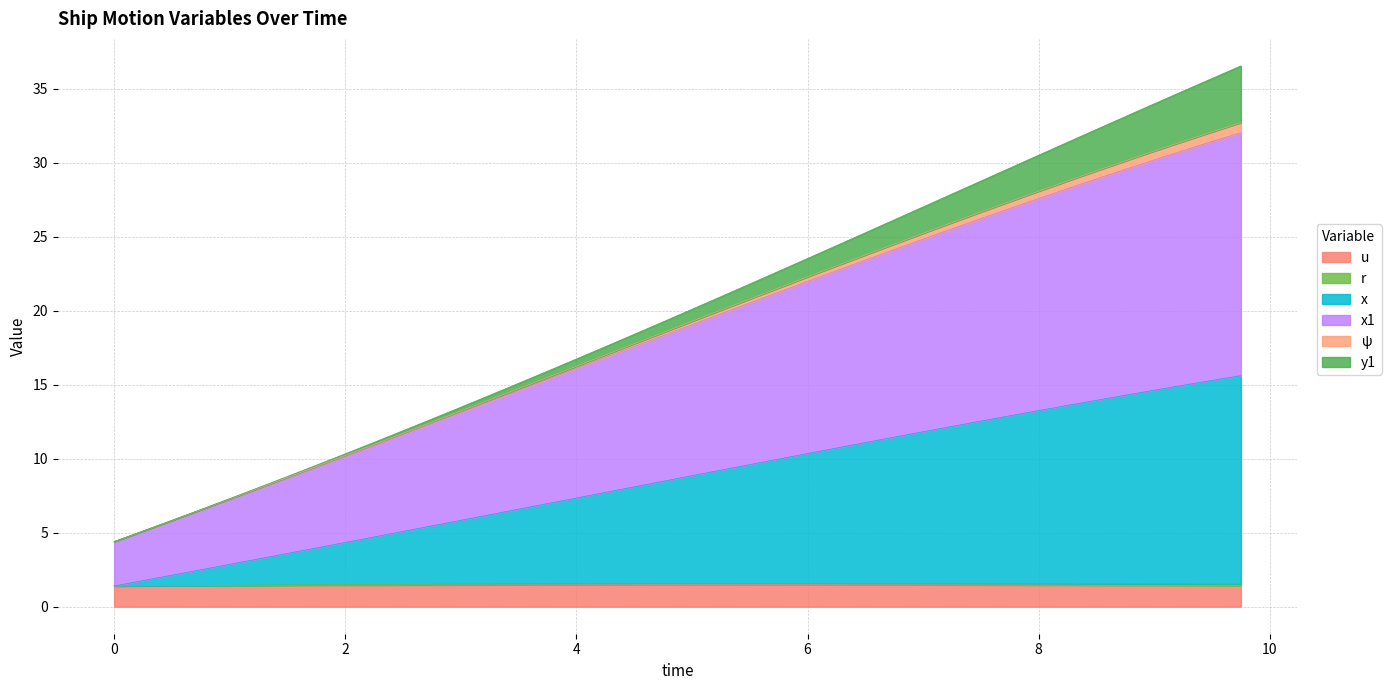

What is the label of the 38th point from the left?

9.25